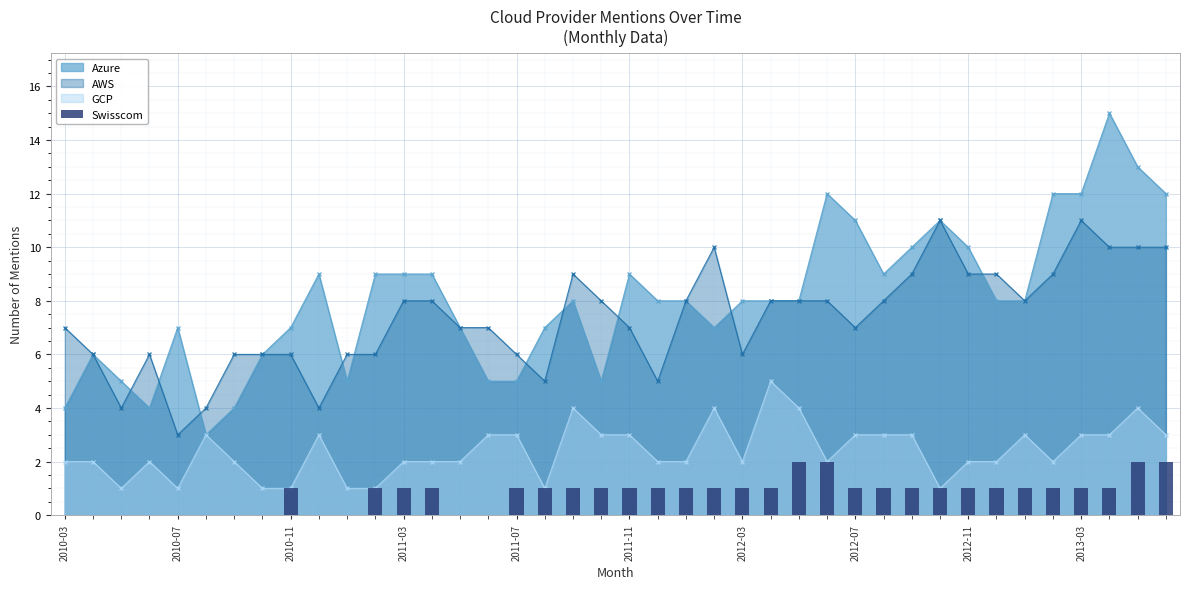

Between 19 and 12, which is larger?

19